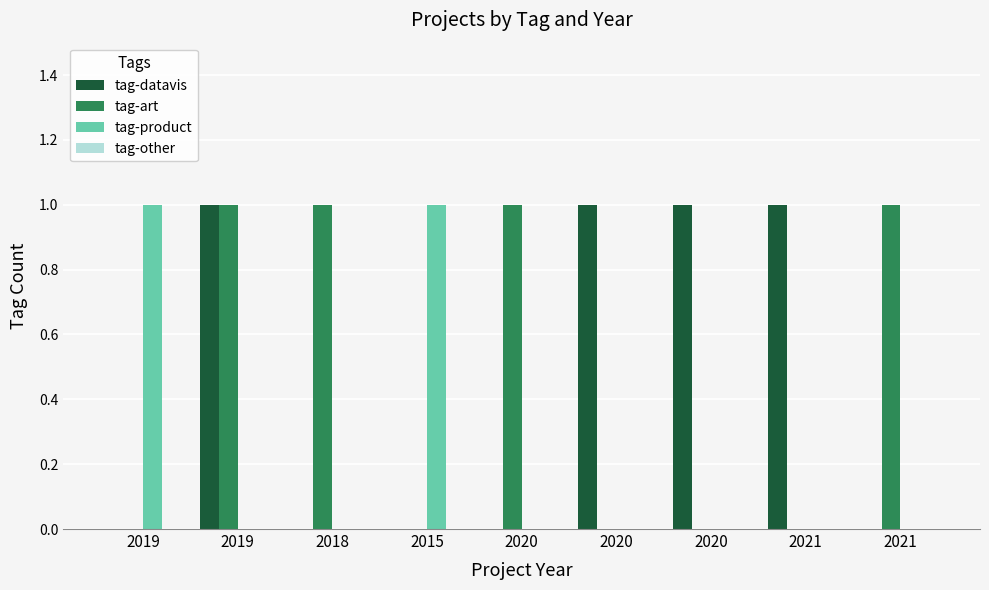

At 2021, list the series in order from smallest to largest.

tag-art, tag-product, tag-other, tag-datavis